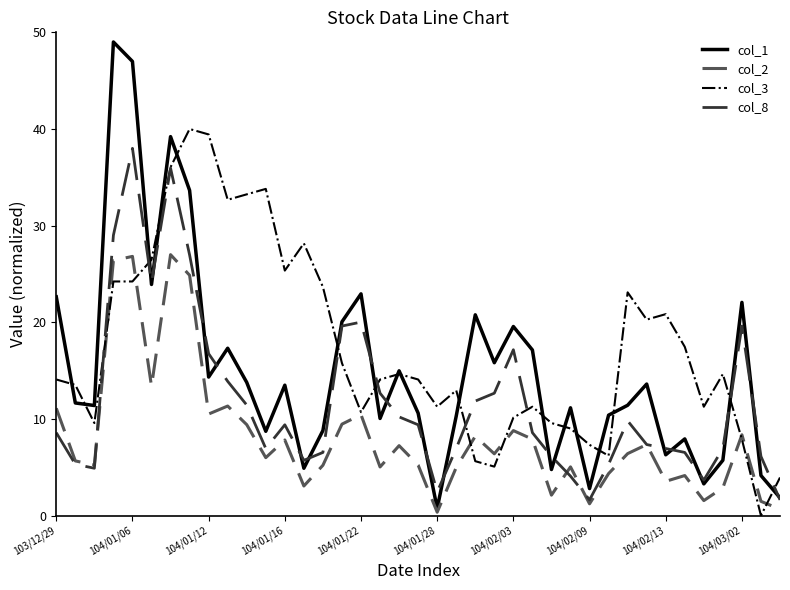

Which series has the largest total across all categories?

col_3